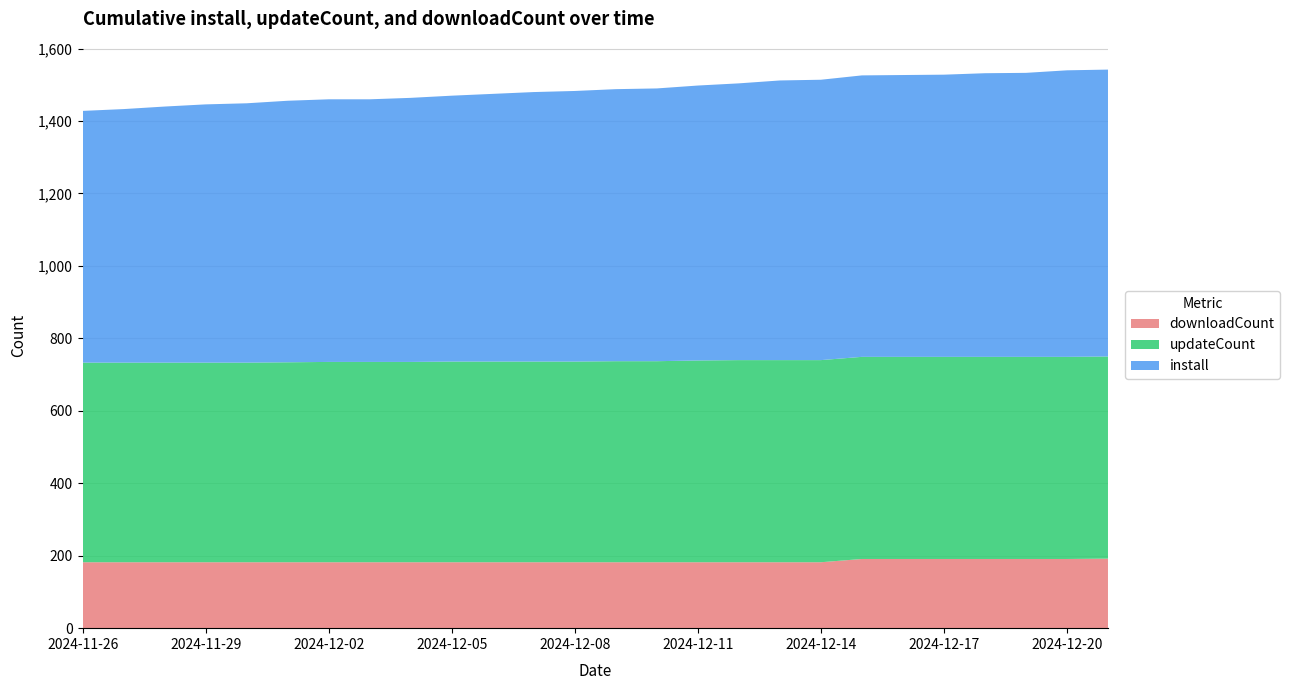

Reading left to right, extract all data points from this chart.

install: 2024-11-26=695	2024-11-27=700	2024-11-28=707	2024-11-29=713	2024-11-30=716	2024-12-01=722	2024-12-02=725	2024-12-03=725	2024-12-04=729	2024-12-05=734	2024-12-06=739	2024-12-07=744	2024-12-08=747	2024-12-09=751	2024-12-10=753	2024-12-11=759	2024-12-12=764	2024-12-13=772	2024-12-14=774	2024-12-15=777	2024-12-16=778	2024-12-17=779	2024-12-18=783	2024-12-19=784	2024-12-20=791	2024-12-21=792
updateCount: 2024-11-26=551	2024-11-27=551	2024-11-28=551	2024-11-29=551	2024-11-30=551	2024-12-01=552	2024-12-02=553	2024-12-03=553	2024-12-04=553	2024-12-05=554	2024-12-06=554	2024-12-07=554	2024-12-08=554	2024-12-09=555	2024-12-10=555	2024-12-11=557	2024-12-12=558	2024-12-13=558	2024-12-14=558	2024-12-15=558	2024-12-16=558	2024-12-17=558	2024-12-18=558	2024-12-19=558	2024-12-20=558	2024-12-21=558
downloadCount: 2024-11-26=182	2024-11-27=182	2024-11-28=182	2024-11-29=182	2024-11-30=182	2024-12-01=182	2024-12-02=182	2024-12-03=182	2024-12-04=182	2024-12-05=182	2024-12-06=182	2024-12-07=182	2024-12-08=182	2024-12-09=182	2024-12-10=182	2024-12-11=182	2024-12-12=182	2024-12-13=182	2024-12-14=182	2024-12-15=191	2024-12-16=191	2024-12-17=191	2024-12-18=191	2024-12-19=191	2024-12-20=191	2024-12-21=192